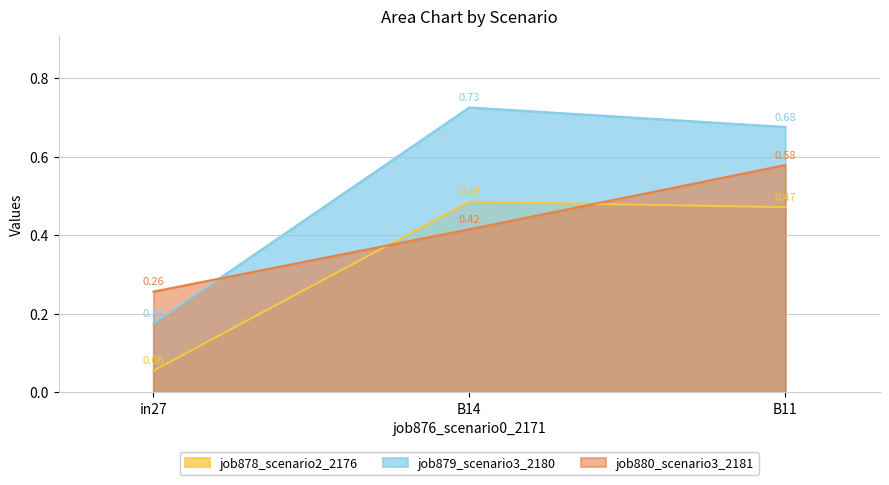

How many data points does each series have?

3